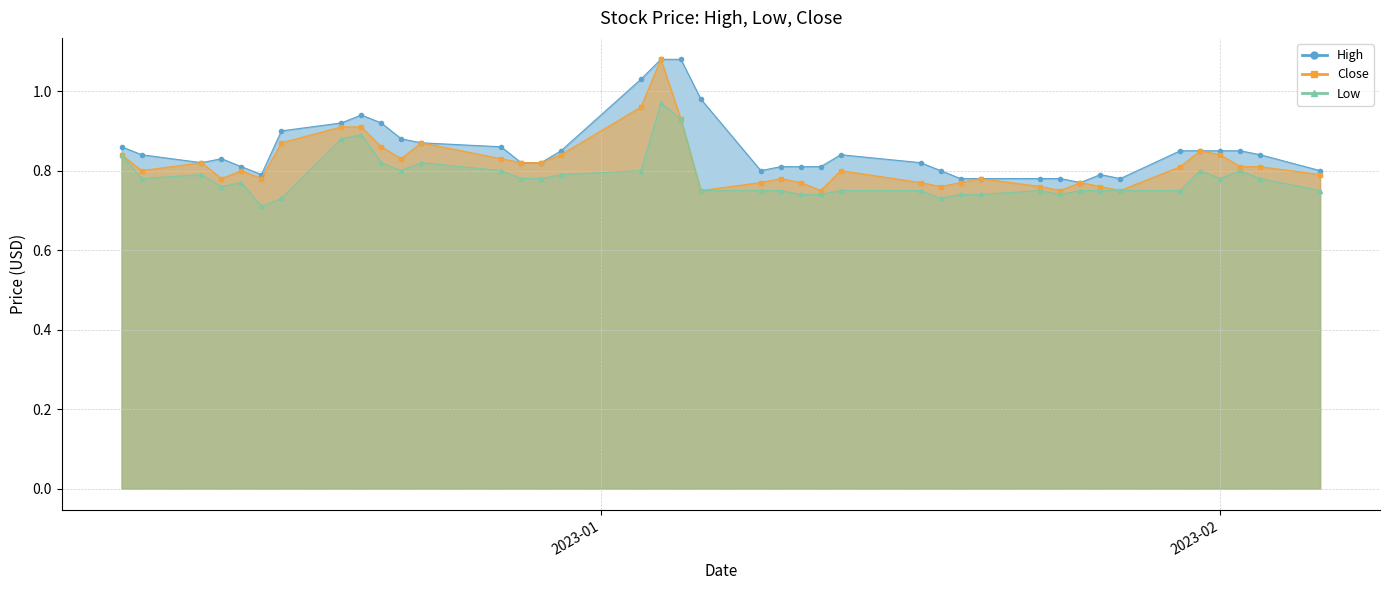

What is the minimum value for Low?

0.7